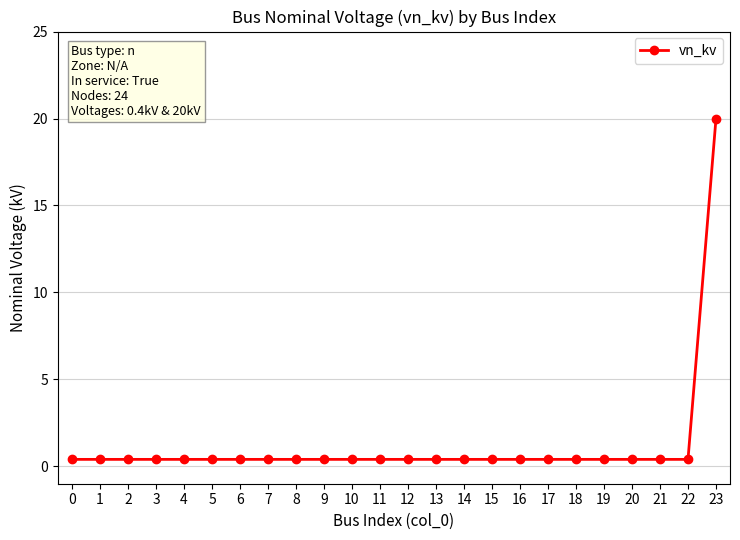

Reading right to left, extract all data points from this chart.

23=20.0	22=0.4	21=0.4	20=0.4	19=0.4	18=0.4	17=0.4	16=0.4	15=0.4	14=0.4	13=0.4	12=0.4	11=0.4	10=0.4	9=0.4	8=0.4	7=0.4	6=0.4	5=0.4	4=0.4	3=0.4	2=0.4	1=0.4	0=0.4